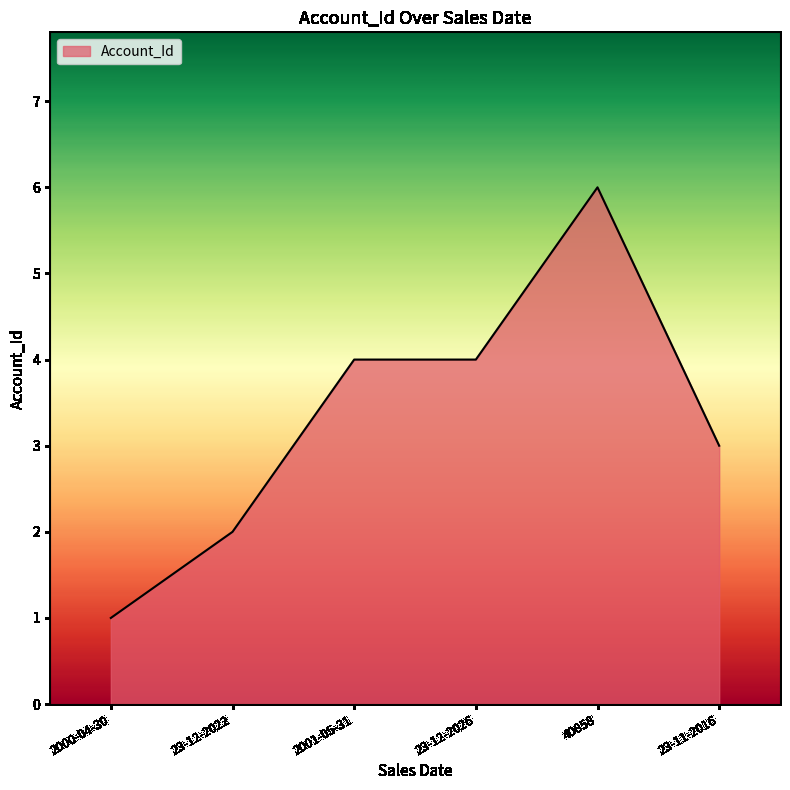

Reading right to left, what are all the values shown in this chart?

3	6	4	4	2	1